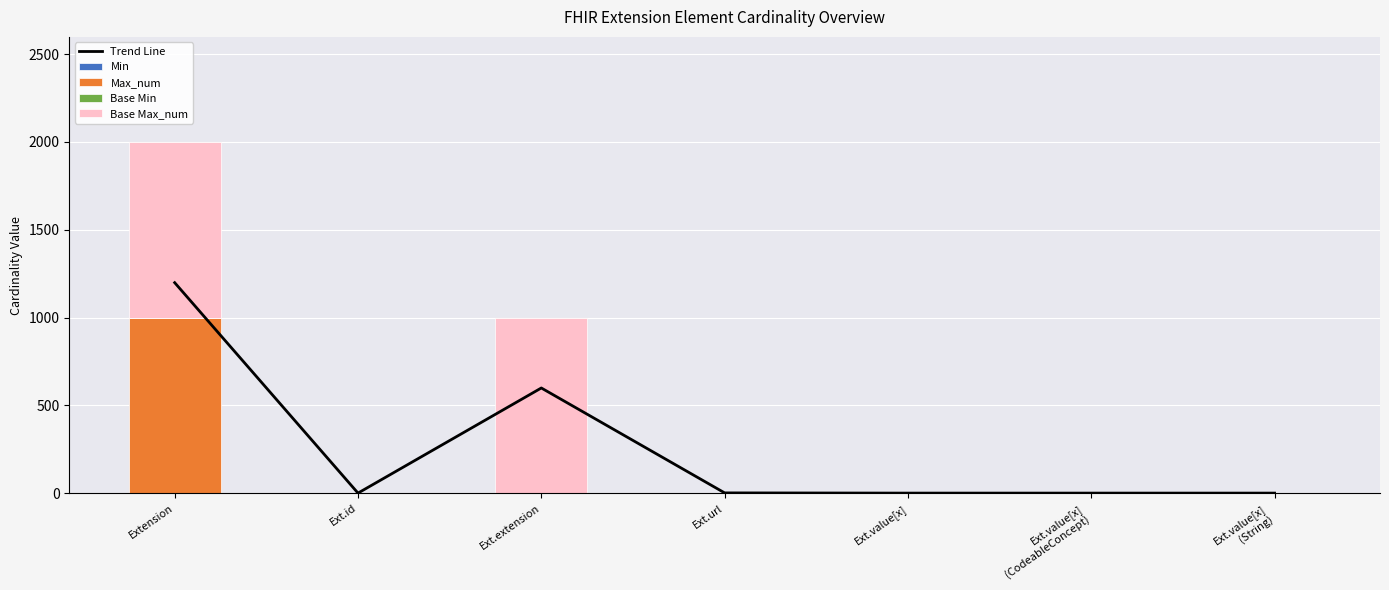

Which category has the lowest value across all series?

Extension